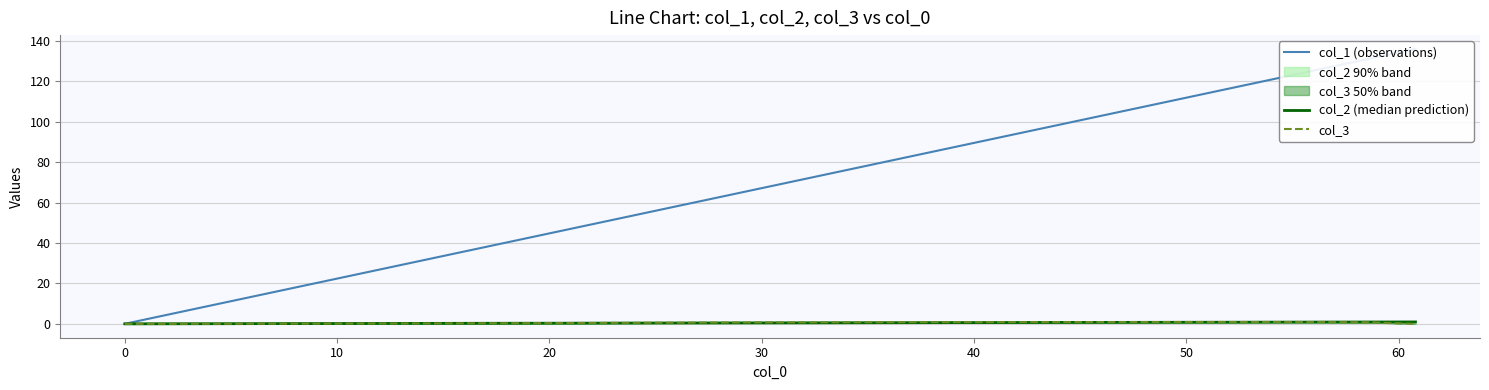

What is the maximum value shown in the chart?

136.0